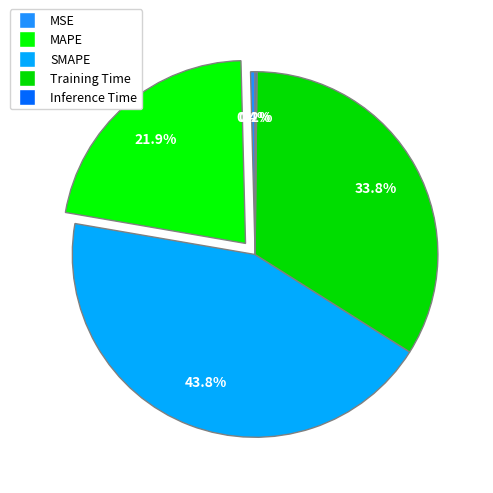

Combined, what portion of the pie is MAPE and Training Time?

55.7%